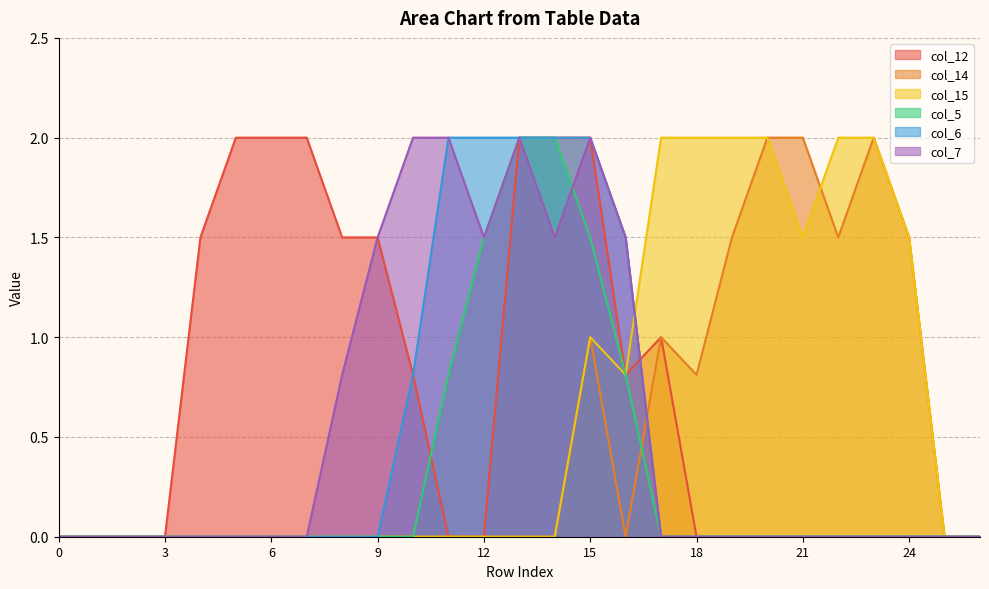

How many series are shown in this chart?

6